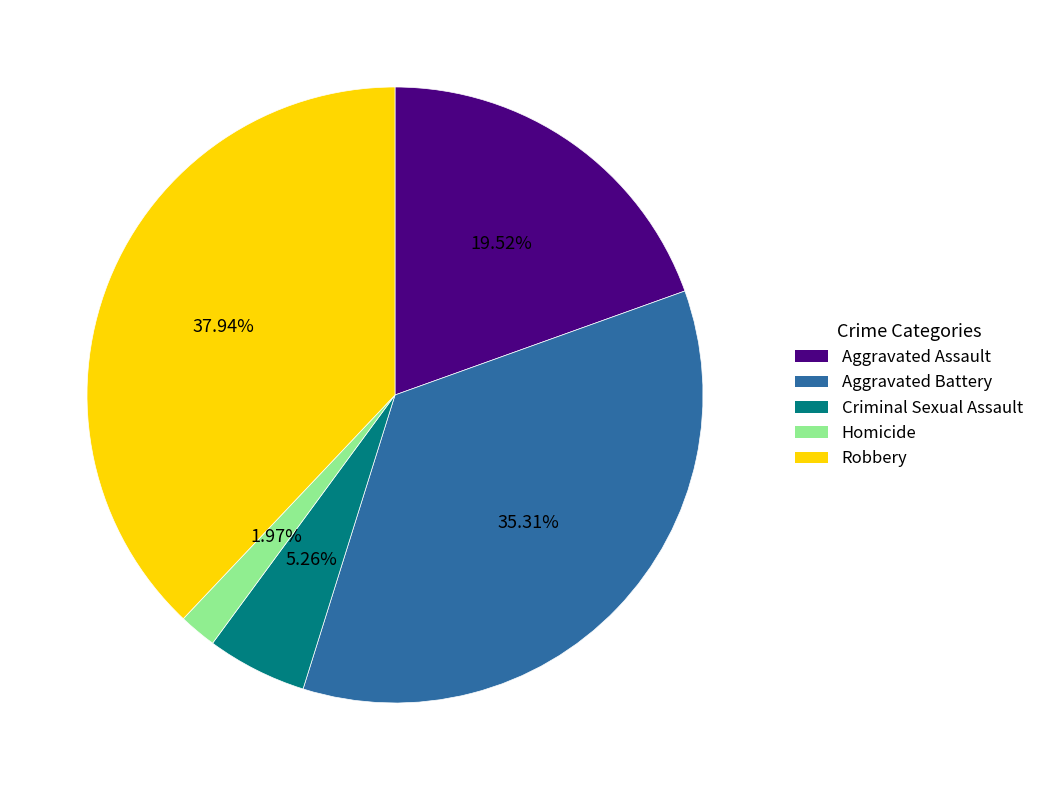

How many segments does this pie chart have?

5